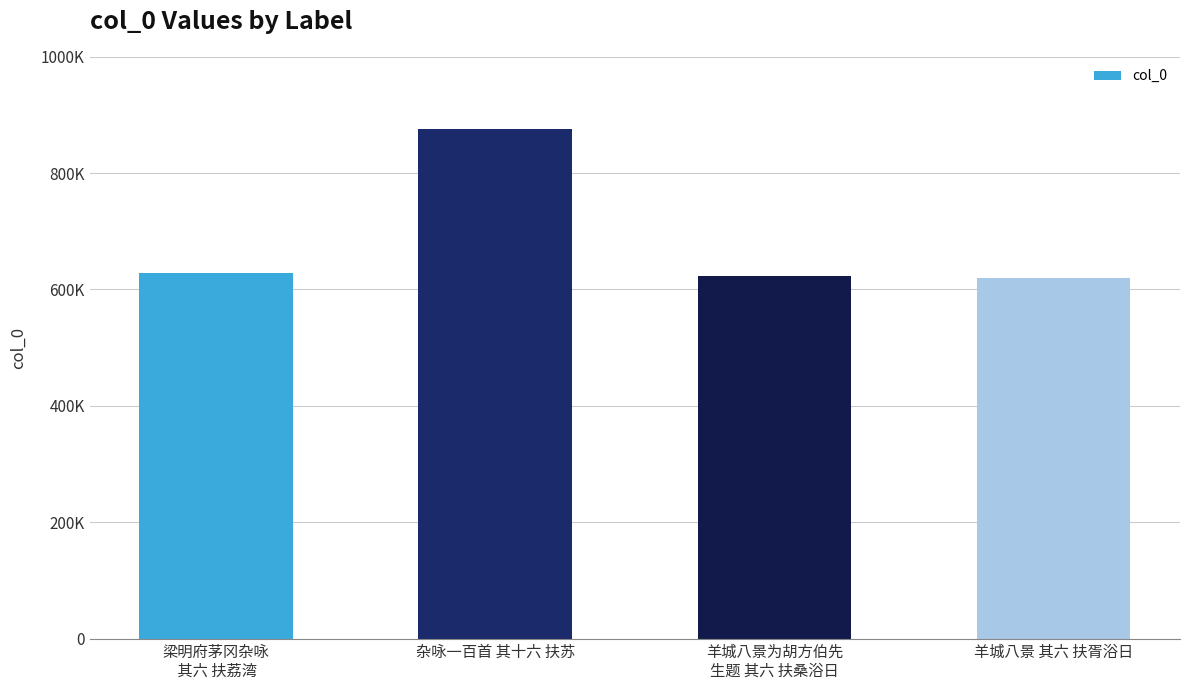

Between 羊城八景为胡方伯先
生题 其六 扶桑浴日 and 杂咏一百首 其十六 扶苏, which is larger?

杂咏一百首 其十六 扶苏